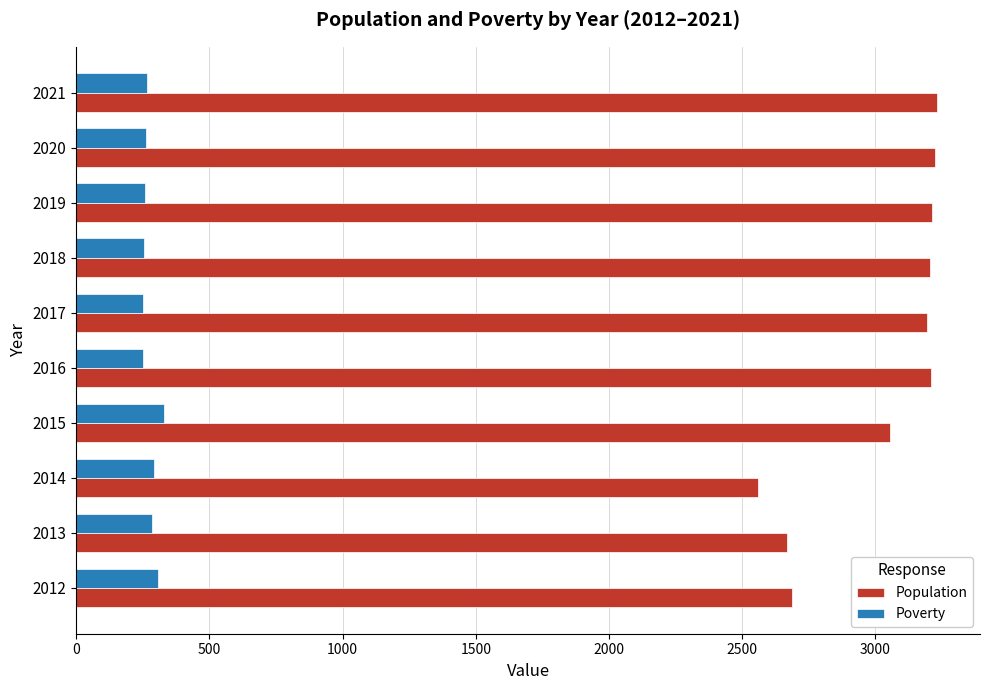

What is the difference between the highest and lowest values at 2013?

2382